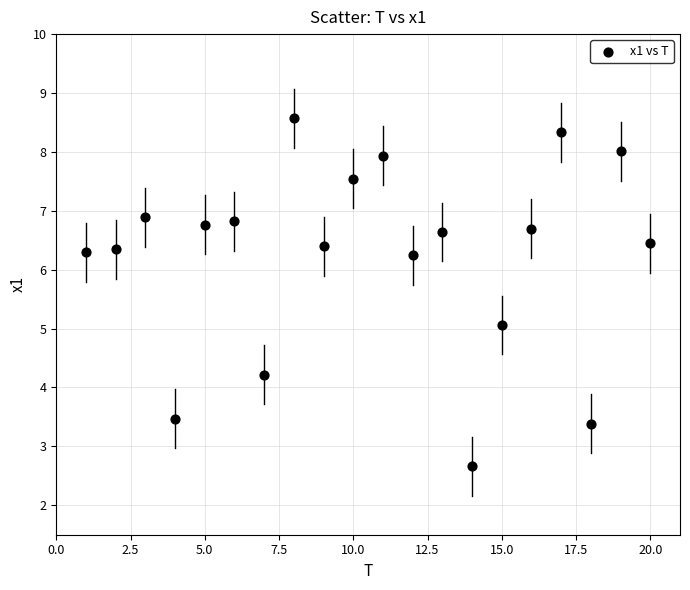

What is the range of X values (max minus min)?

19.0